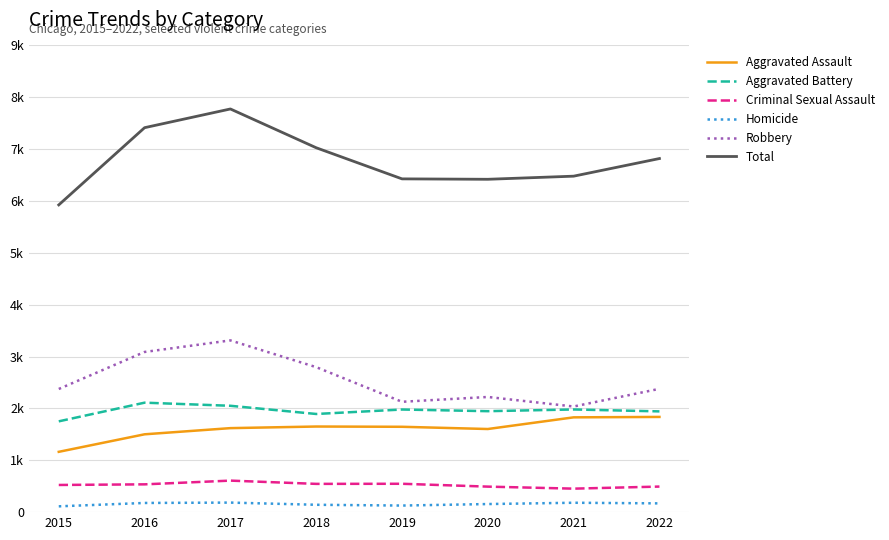

Which category has the highest value in the Robbery series?

2017